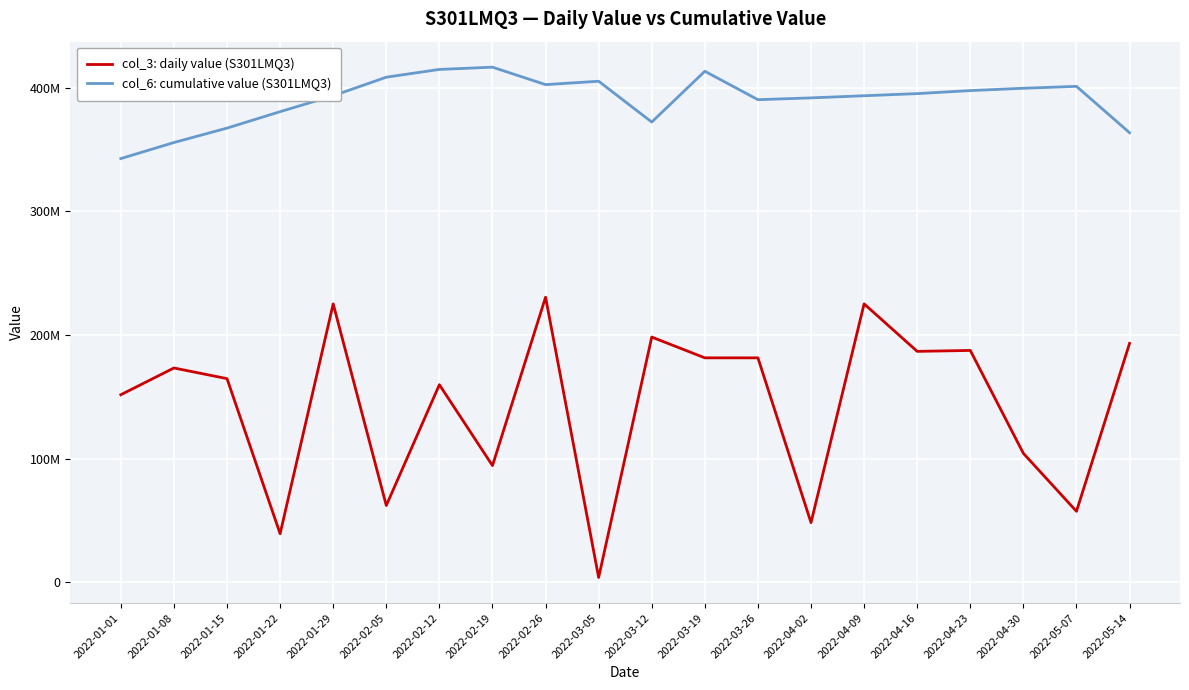

True or false: col_6: cumulative value (S301LMQ3) and col_3: daily value (S301LMQ3) intersect in this chart.

False